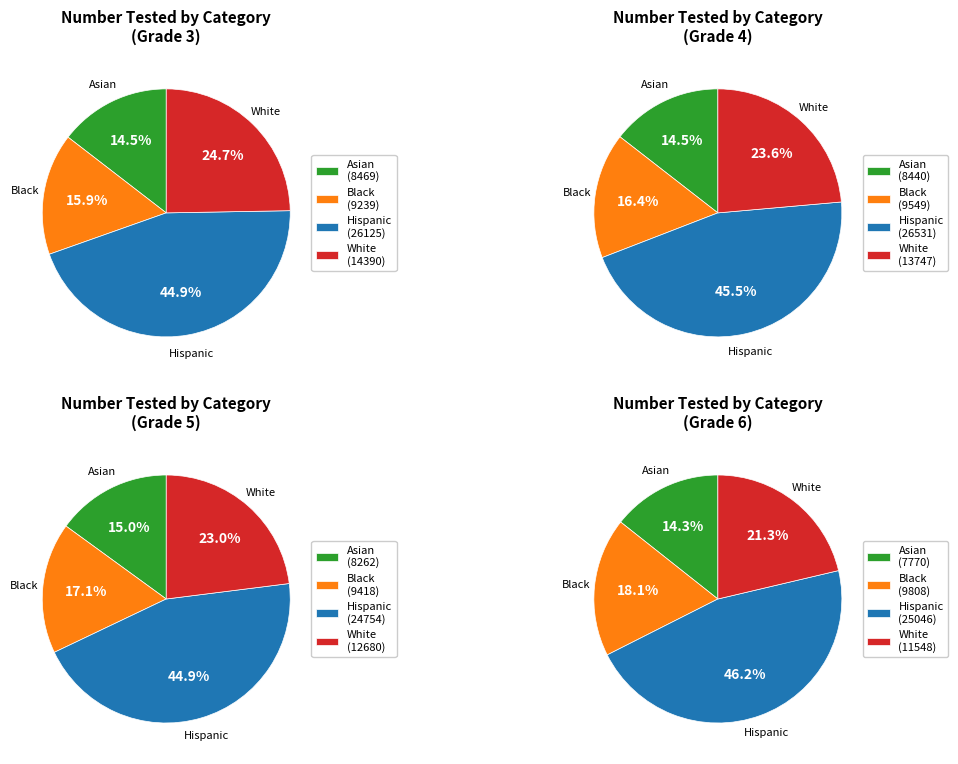

The 5 slice represents 2% of the pie. True or false?

False